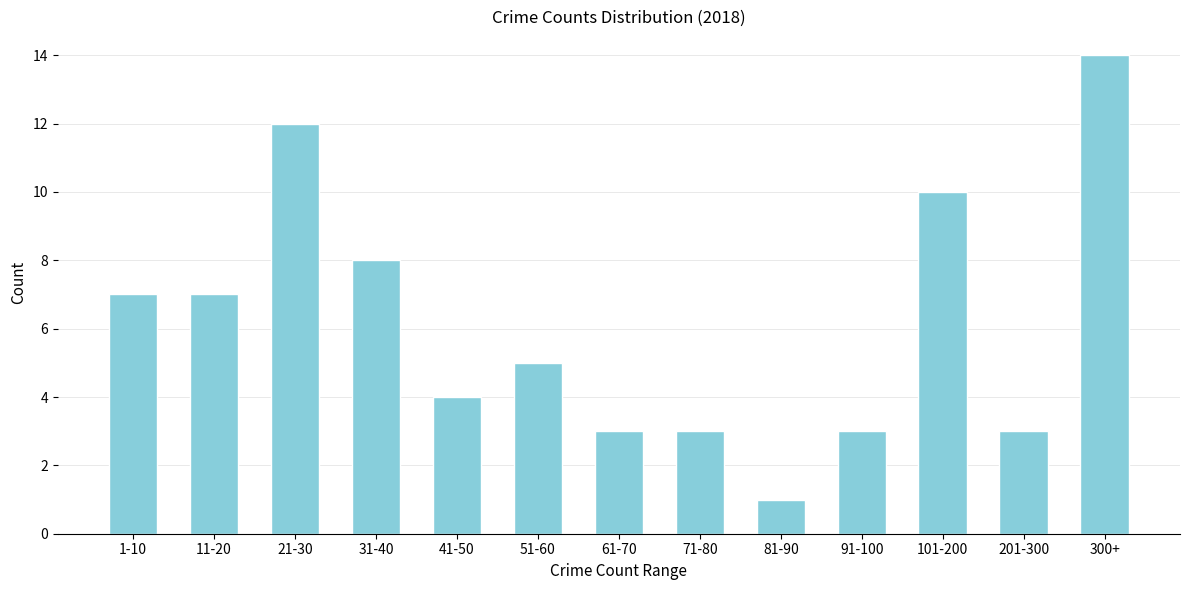

Reading left to right, transcribe all the data shown in this chart.

7	7	12	8	4	5	3	3	1	3	10	3	14